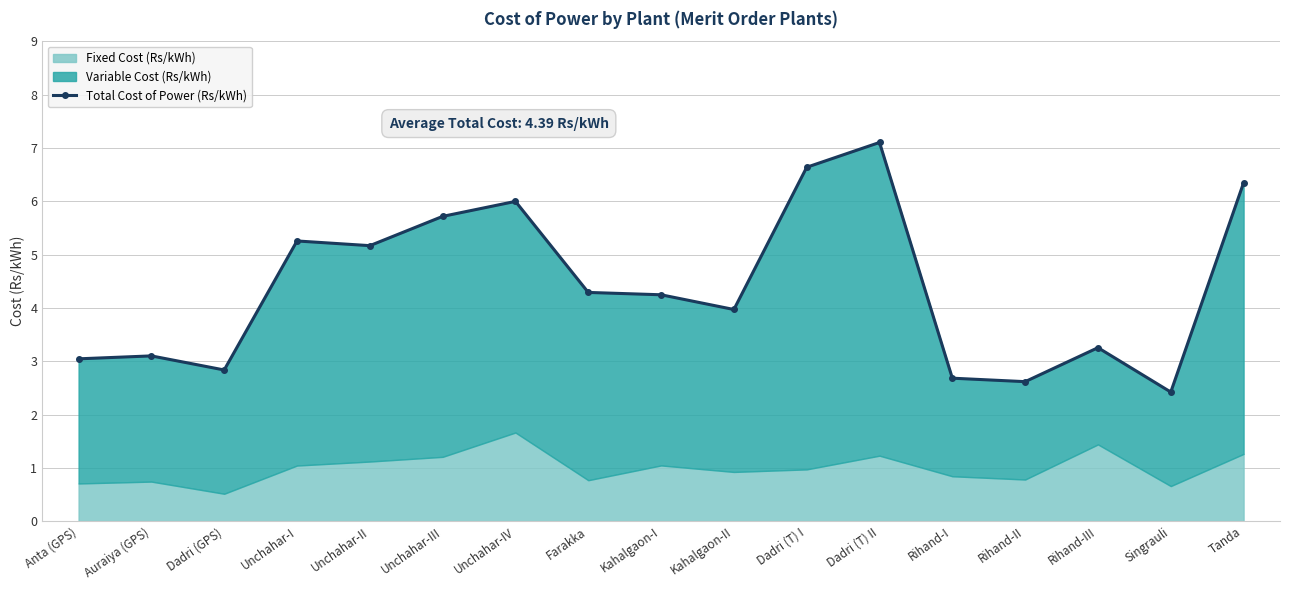

Reading left to right, transcribe all the data shown in this chart.

3.0	3.1	2.8	5.3	5.2	5.7	6.0	4.3	4.2	4.0	6.6	7.1	2.7	2.6	3.3	2.4	6.3